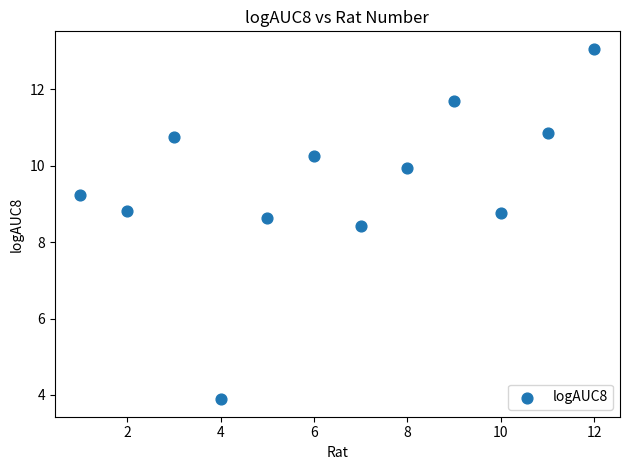

What Y value in the scatter plot is closest to 8?

8.4